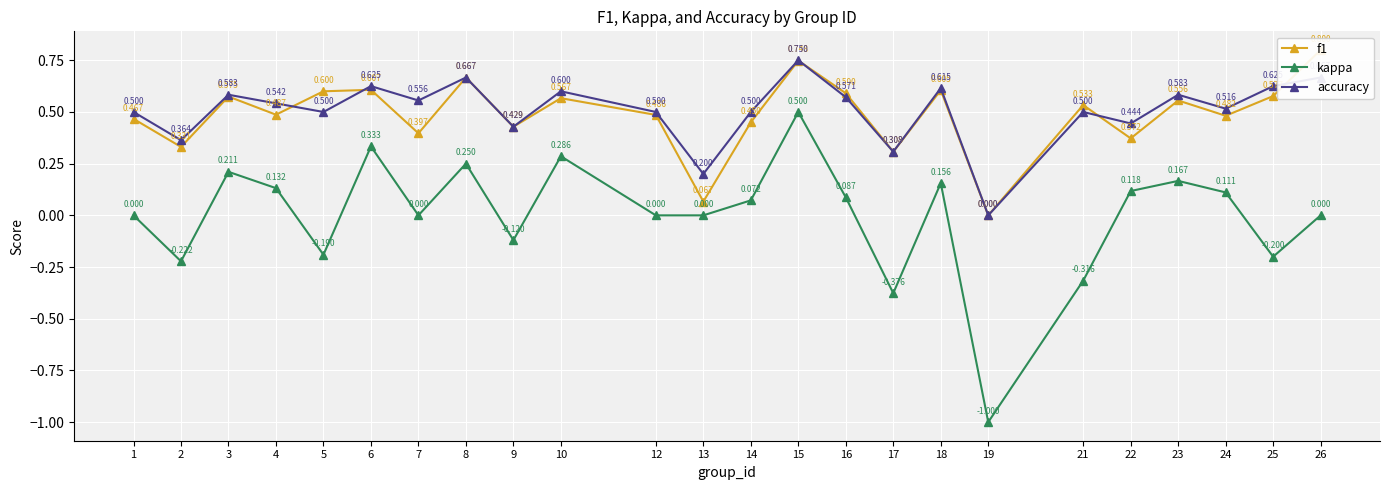

Is the value of kappa at 6 greater than the value of f1 at 22?

No